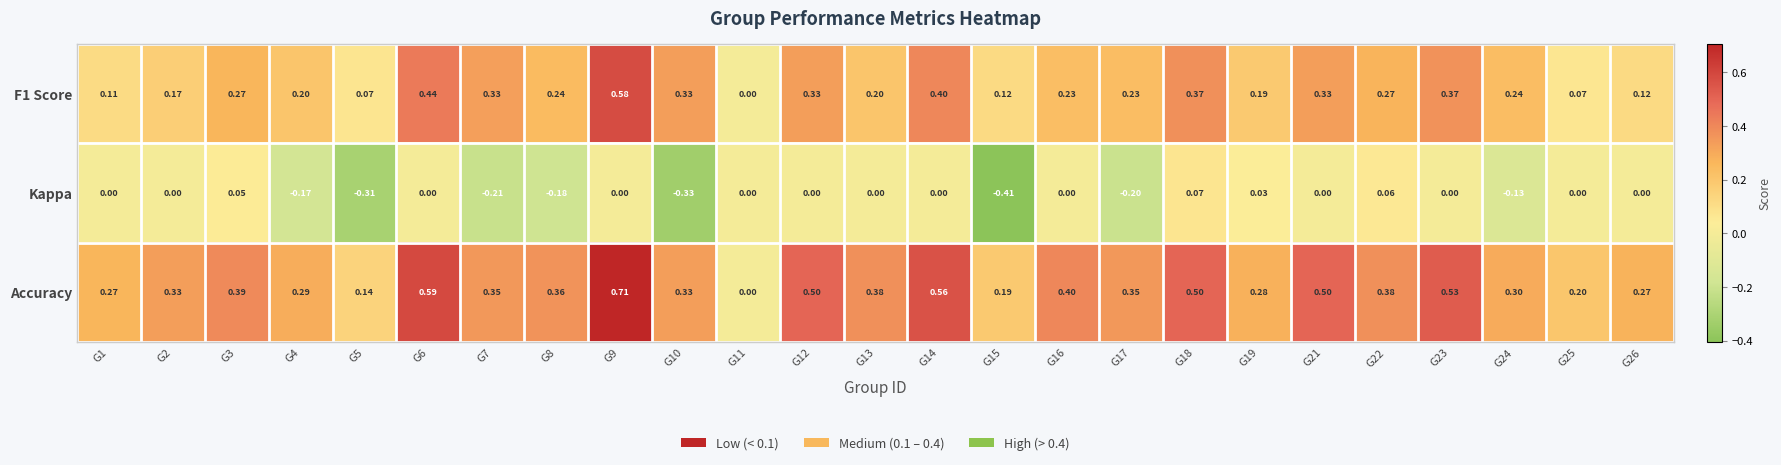

At which category is the sum across all series the highest?

G9